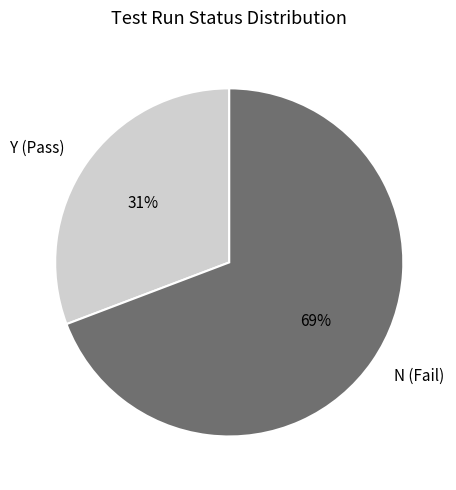

Which has a higher value, N or Y?

N